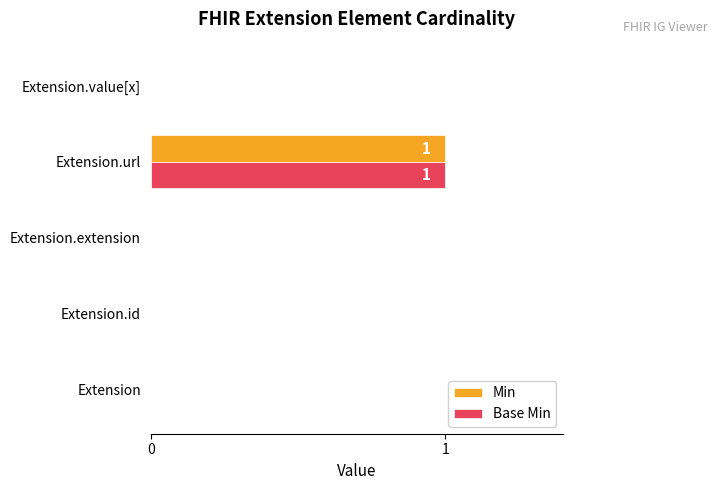

How many Base Min values are between 0 and 1?

5